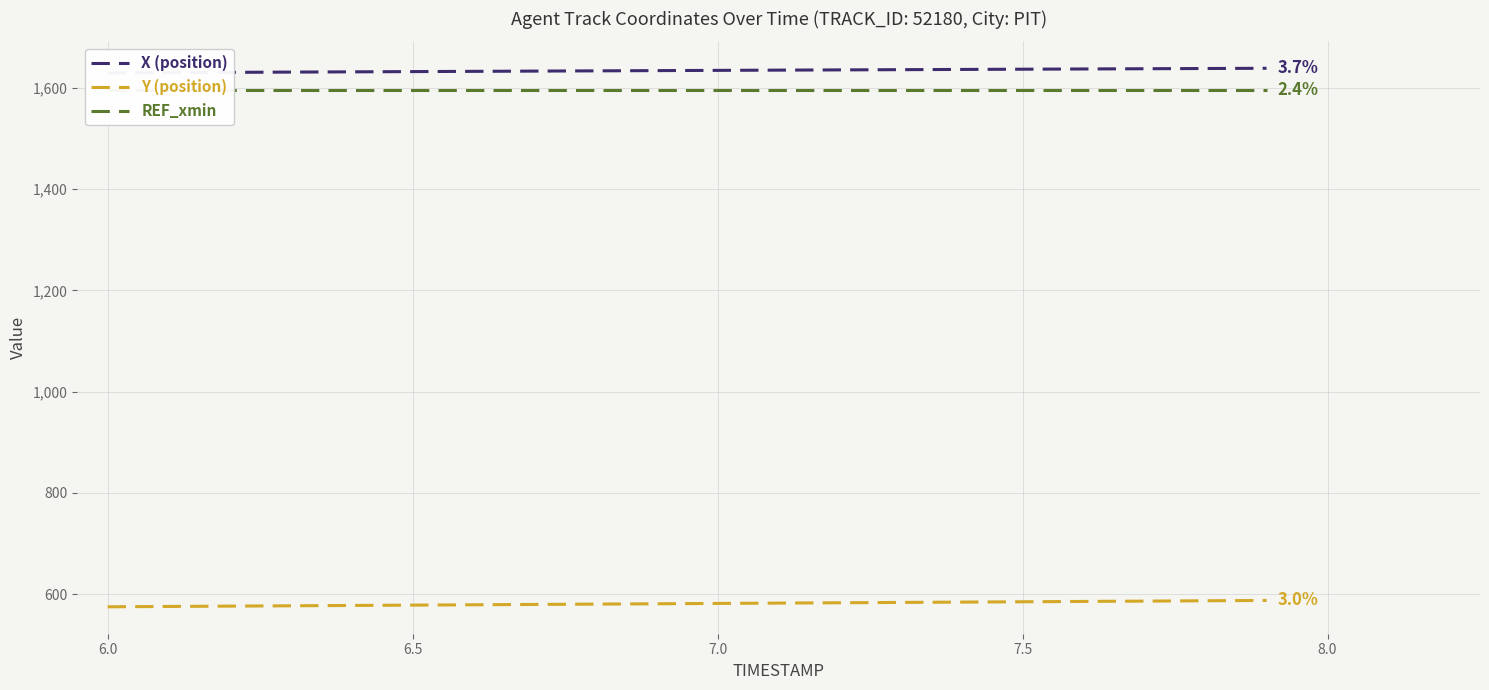

Reading left to right, list all the values displayed in this chart.

X (position): 1629.5	1630.0	1630.5	1631.0	1631.5	1632.0	1632.5	1633.0	1633.5	1634.0	1634.5	1634.9	1635.4	1635.9	1636.3	1636.8	1637.2	1637.7	1638.1	1638.6
Y (position): 575.2	575.8	576.5	577.2	577.8	578.5	579.1	579.8	580.5	581.2	581.8	582.5	583.1	583.8	584.5	585.1	585.8	586.4	587.1	587.7
REF_xmin: 1595.4	1595.4	1595.4	1595.4	1595.4	1595.4	1595.4	1595.4	1595.4	1595.4	1595.4	1595.4	1595.4	1595.4	1595.4	1595.4	1595.4	1595.4	1595.4	1595.4